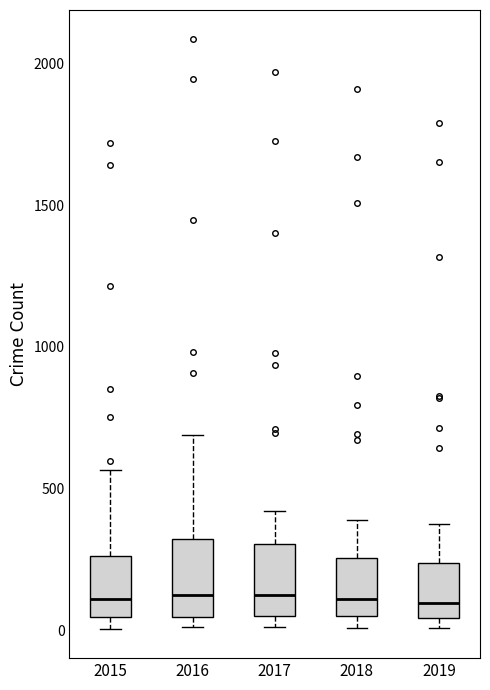

Reading left to right, read every box against the y-axis: the position of its median line, the range the box covers, and the ends of its whiskers. The values are not printed on the chart, so give them approximately, as read against the axis.

2015: median 100, box 50 to 250, whiskers 0 to 550
2016: median 150, box 50 to 300, whiskers 0 to 700
2017: median 100, box 50 to 300, whiskers 0 to 400
2018: median 100, box 50 to 250, whiskers 0 to 400
2019: median 100, box 50 to 250, whiskers 0 to 400